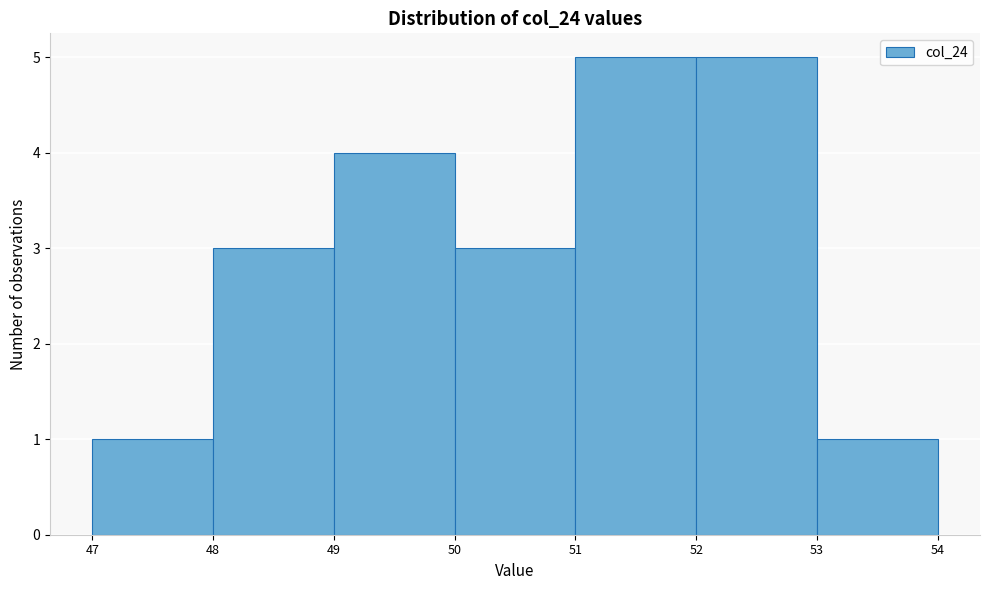

Reading left to right, list every bar in this chart as the range it spans on the x-axis followed by its height. The values are not printed on the chart, so give them approximately, as read against the axis.

47 to 48: 1
48 to 49: 3
49 to 50: 4
50 to 51: 3
51 to 52: 5
52 to 53: 5
53 to 54: 1